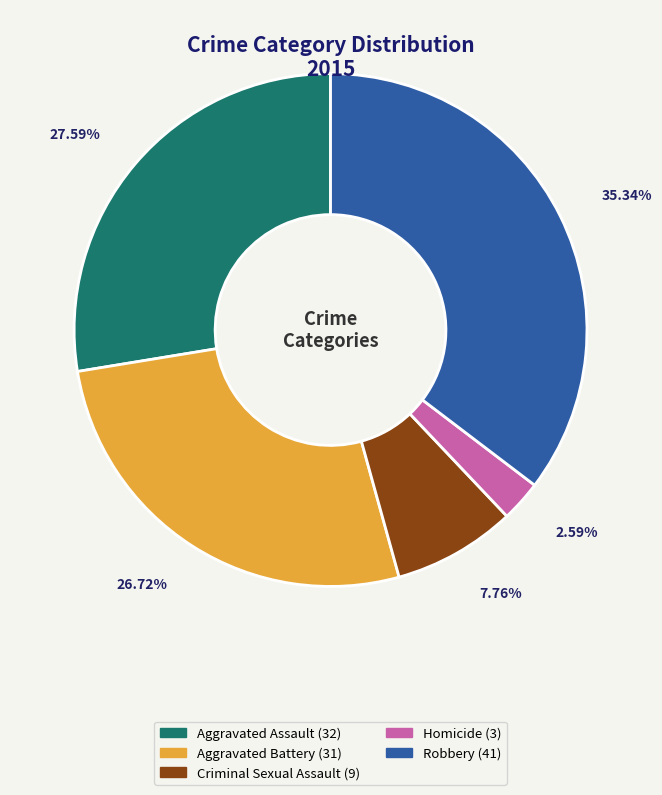

What is the smallest slice in the pie chart?

Homicide